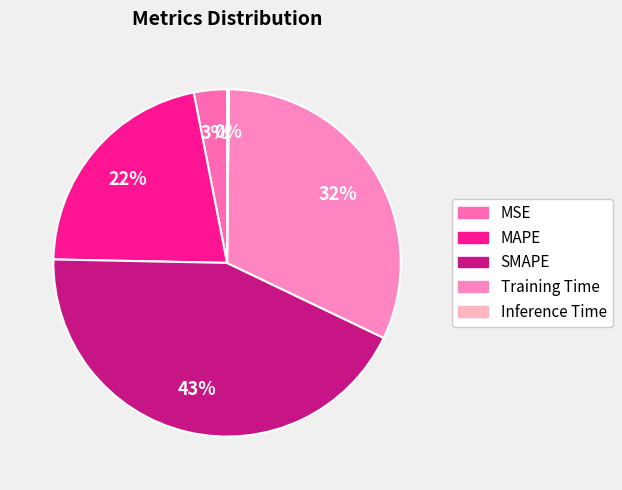

Which slice is the smallest?

Inference Time